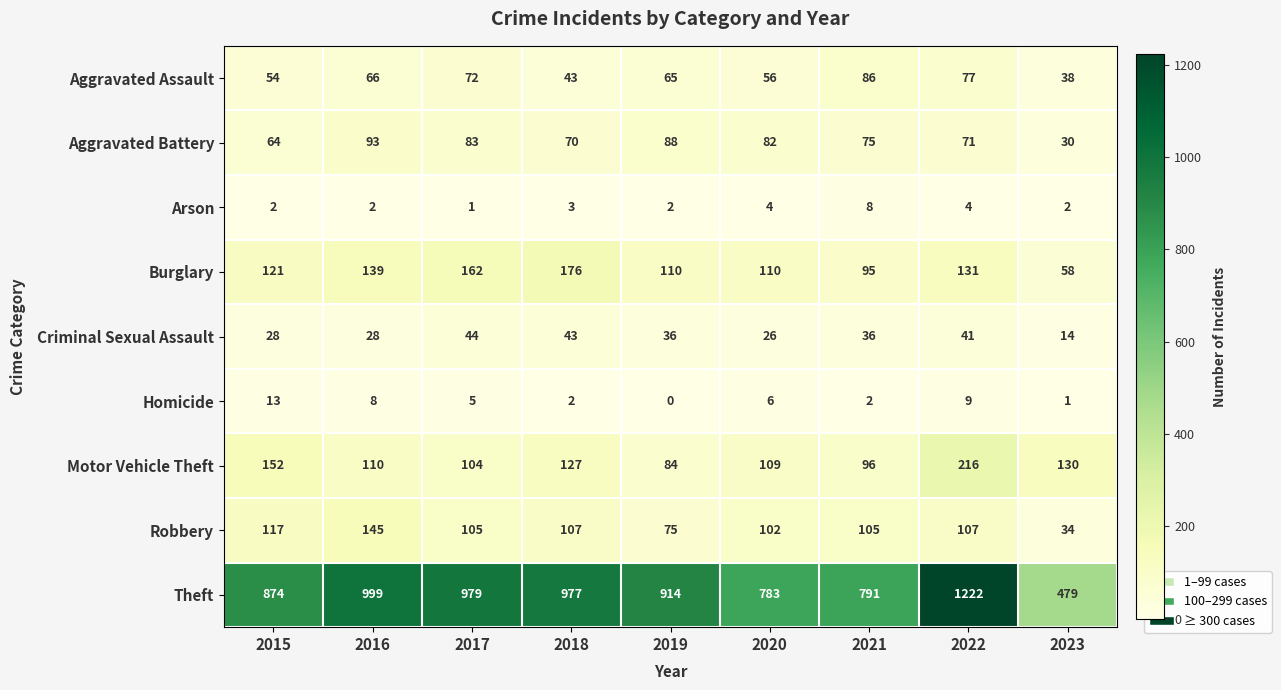

What is the spread (max minus min) of values at 2015?

872